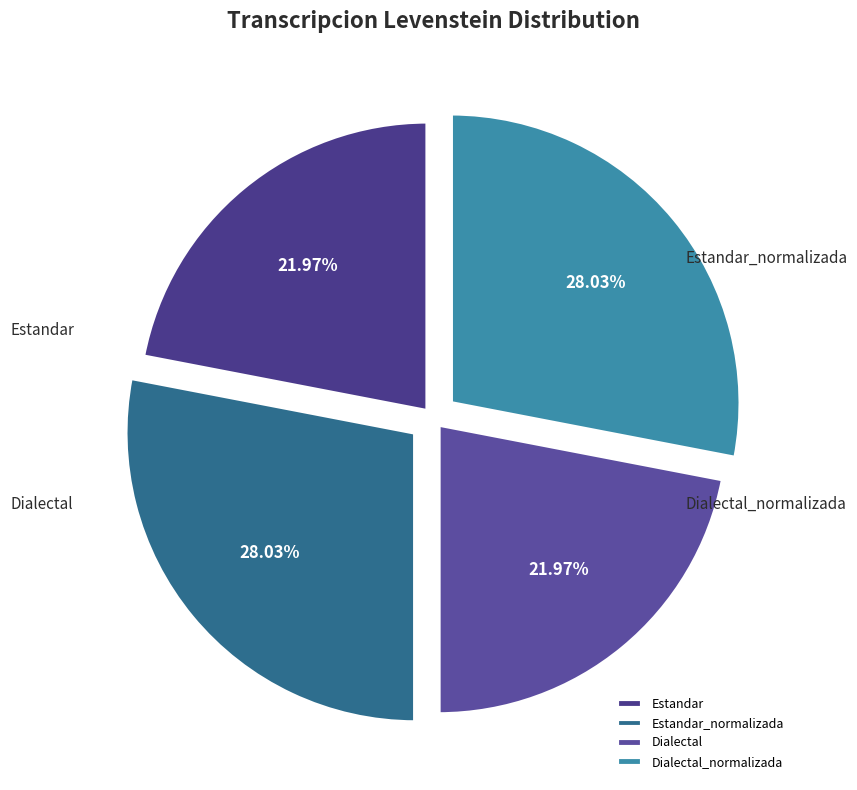

Count the number of slices in the pie.

4